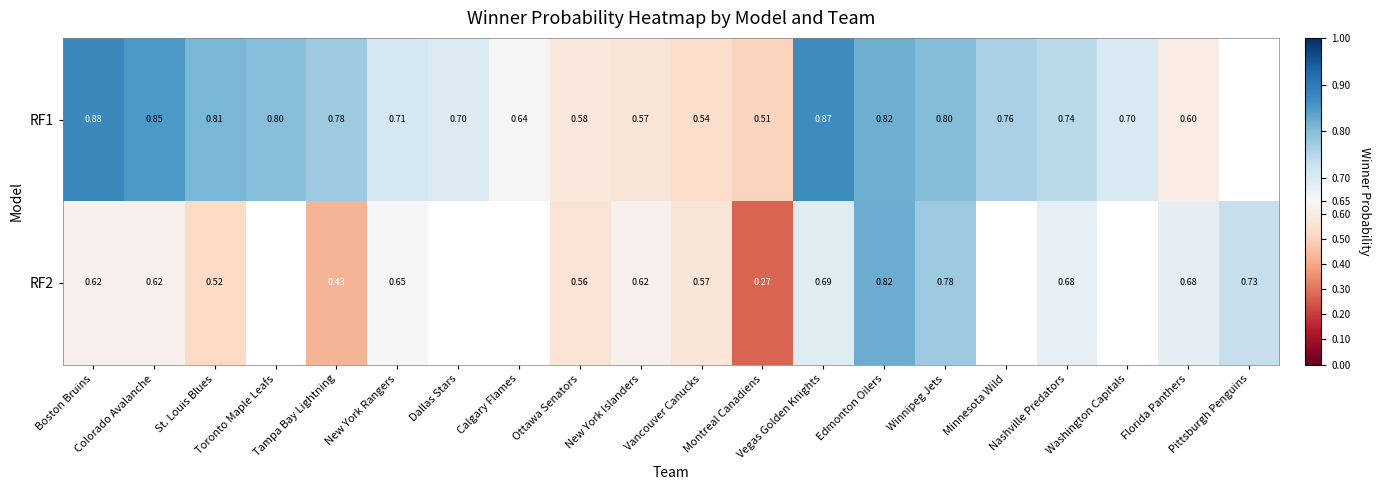

What value does the RF1 series have at Washington Capitals?

0.7